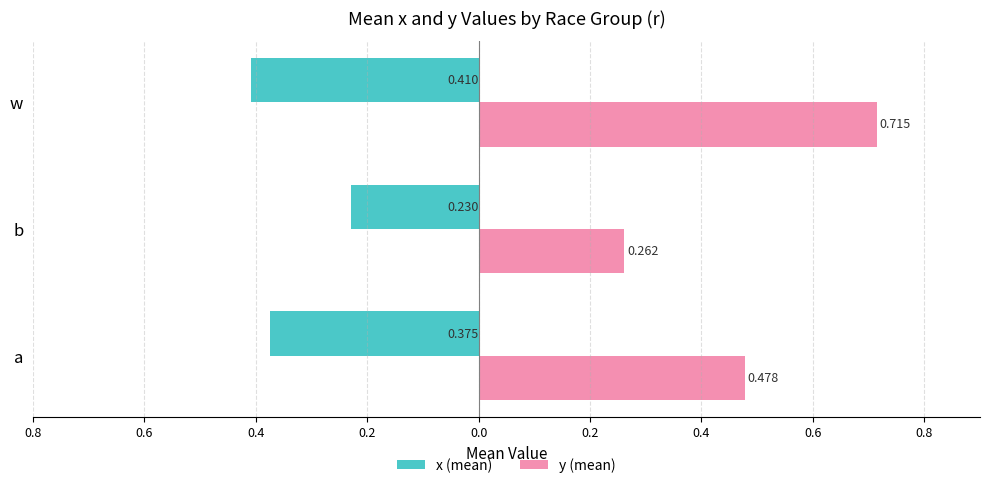

What are all the series names shown in the legend?

x (mean), y (mean)